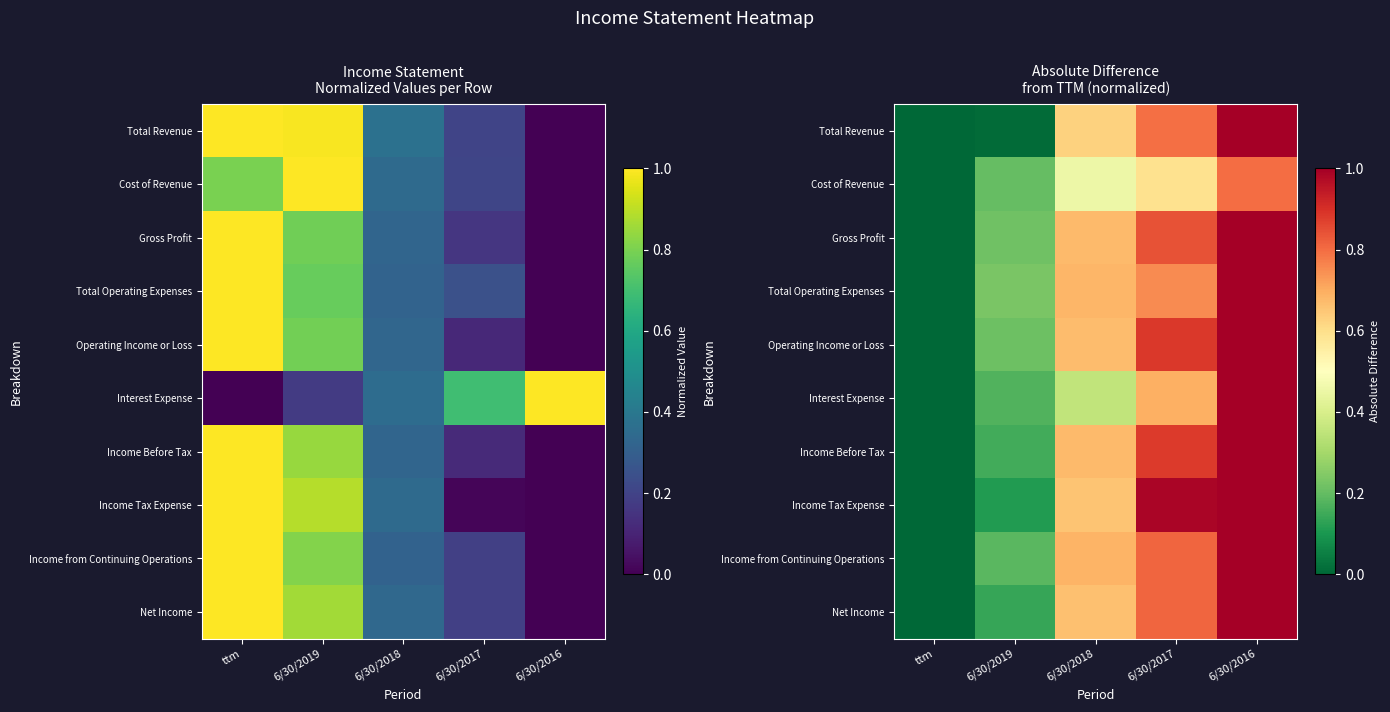

Between 6/30/2016 and ttm, which is larger?

6/30/2016